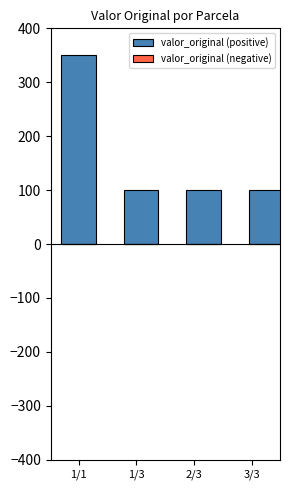

Is it true that the value at 1/1 is 350?

True